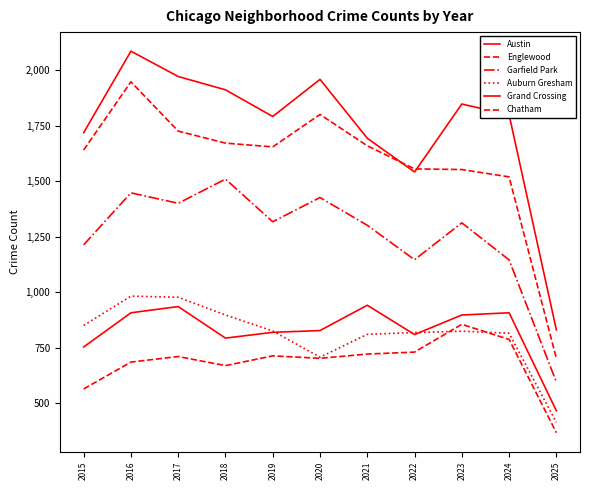

The value of Englewood at 2019 is 407. True or false?

False